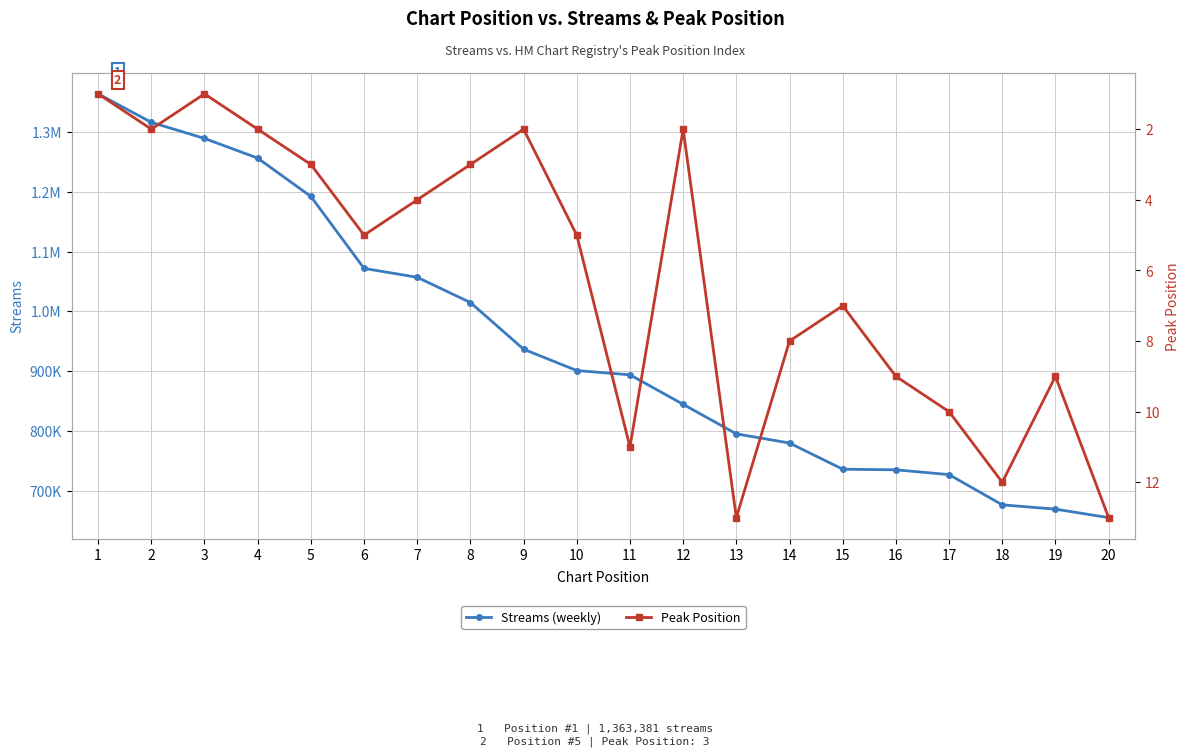

What is the average value of the Streams (weekly) series?

945609